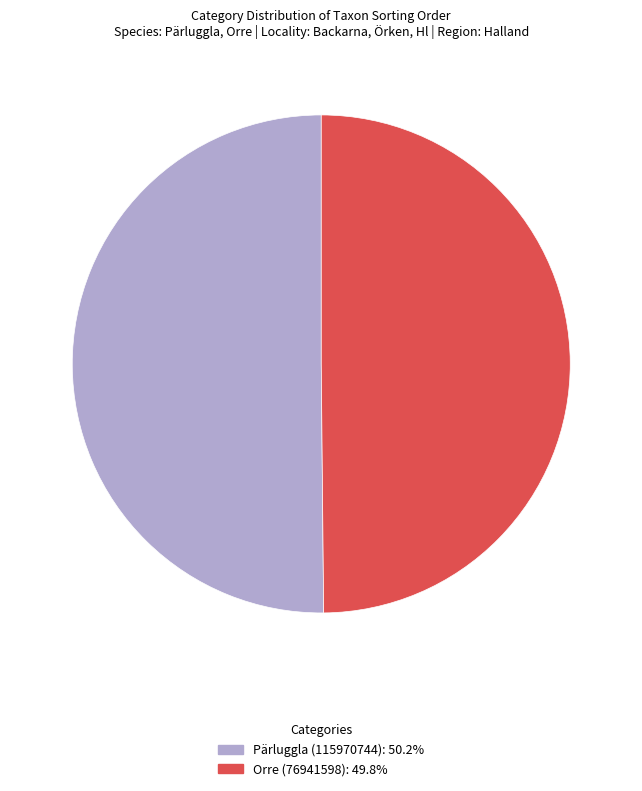

The Pärluggla (115970744) slice represents 50% of the pie. True or false?

True